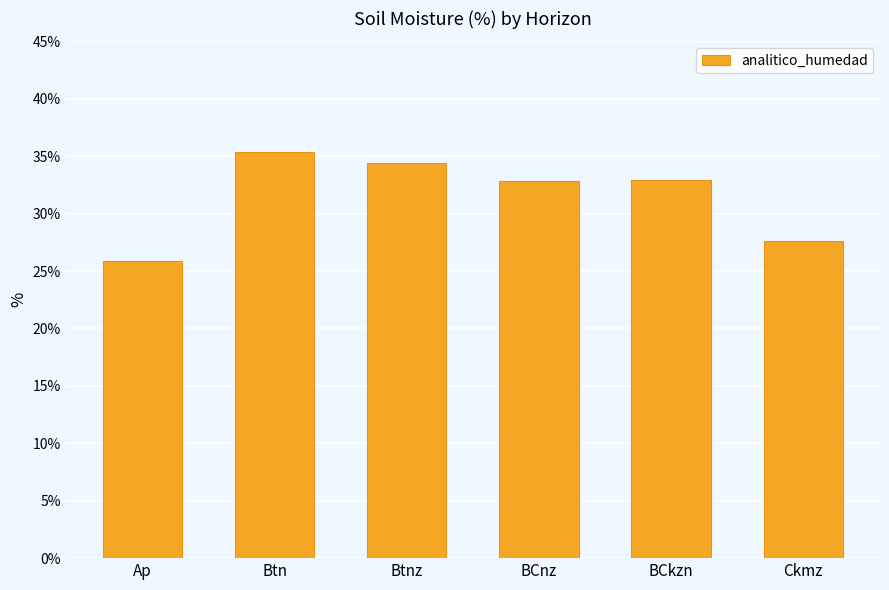

At which category does the chart reach its minimum across all series?

Ap